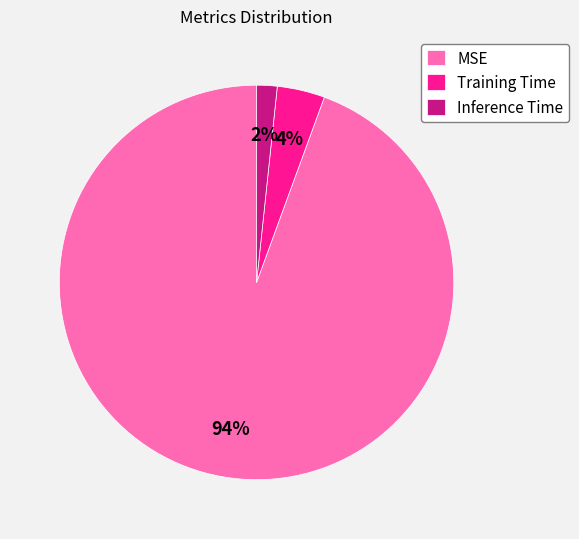

To the nearest percent, what is the combined percentage of Training Time and Inference Time?

6%